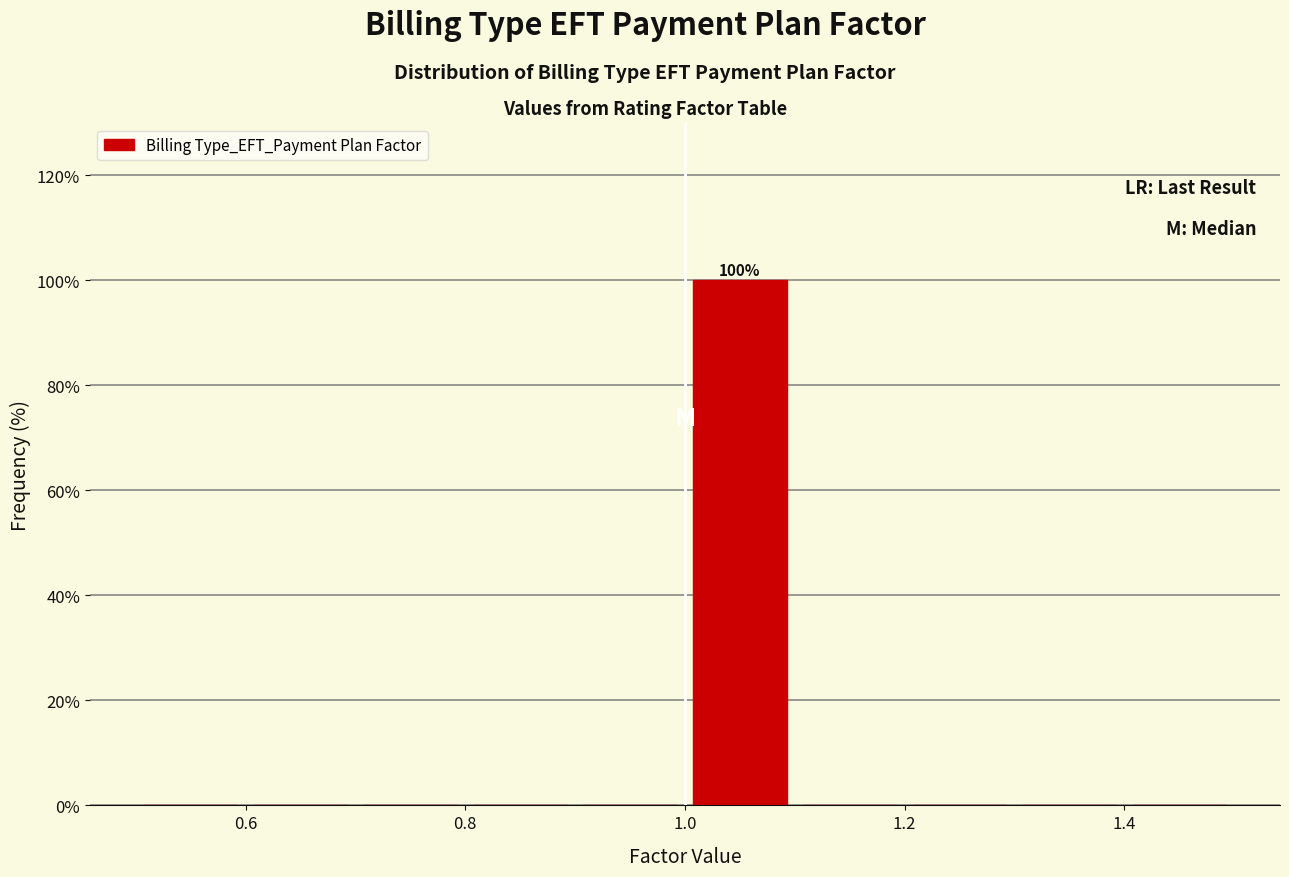

Which range on the x-axis has the tallest bar?

1.0 to 1.1